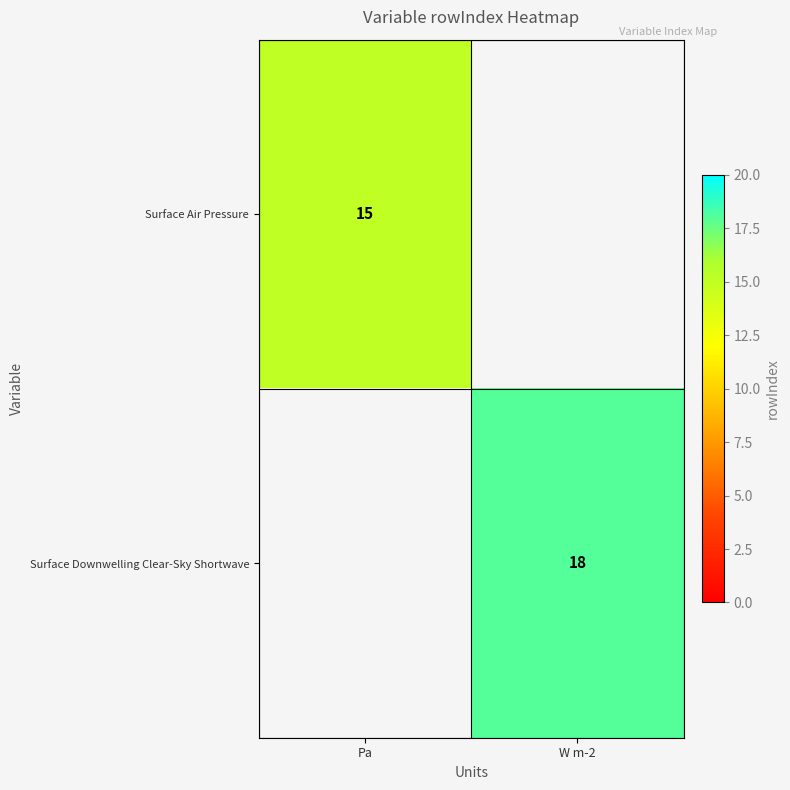

True or false: Surface Air Pressure has a value of 15 at Pa.

True